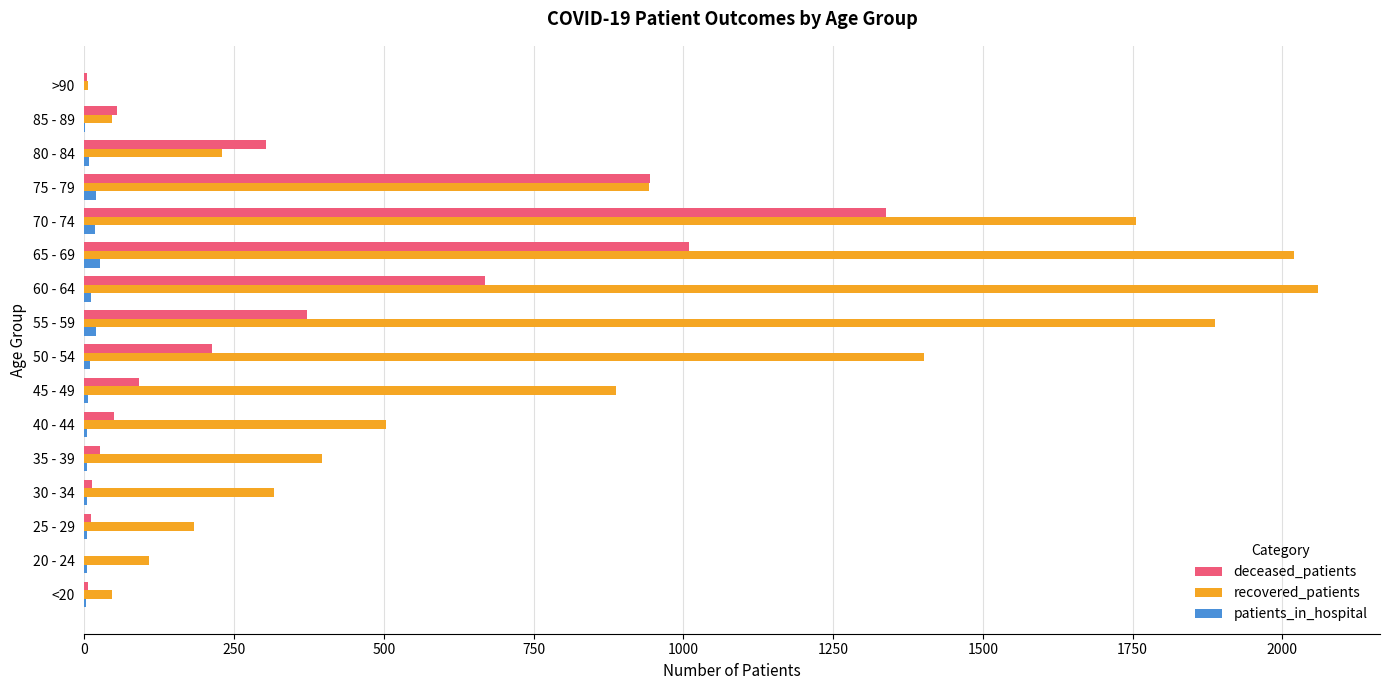

What is the sum of all deceased_patients values?

5108